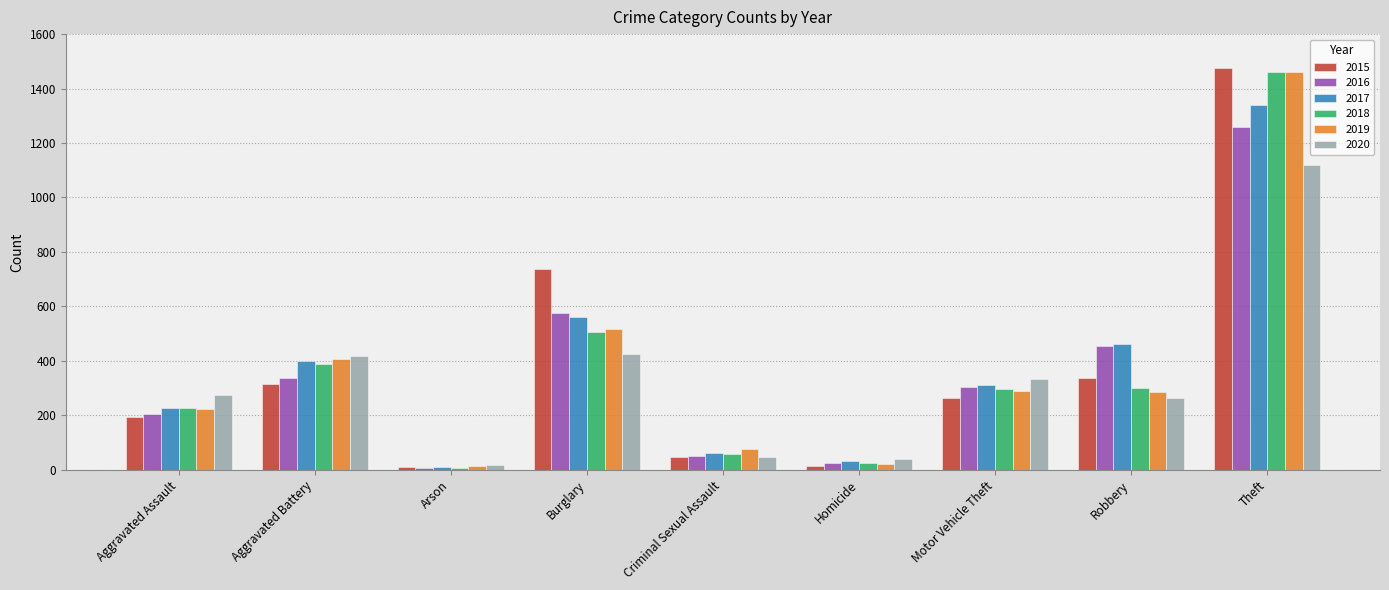

What is the greatest value displayed?

1474